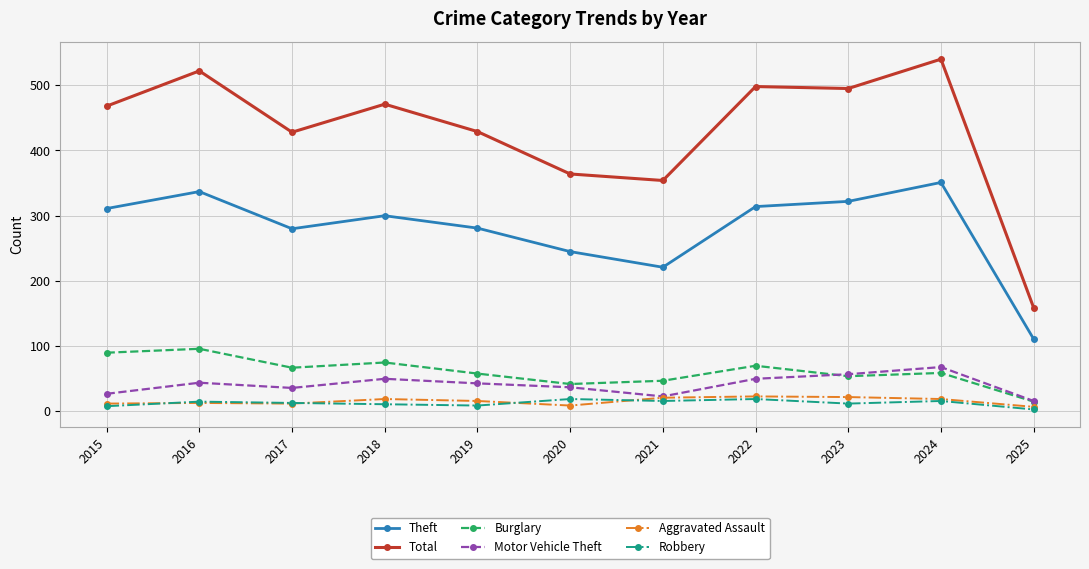

What are all the series names shown in the legend?

Theft, Total, Burglary, Motor Vehicle Theft, Aggravated Assault, Robbery